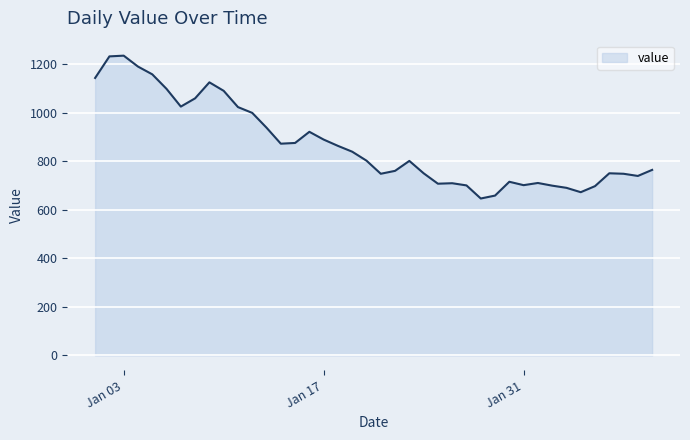

What is the difference between the maximum and minimum values?

589